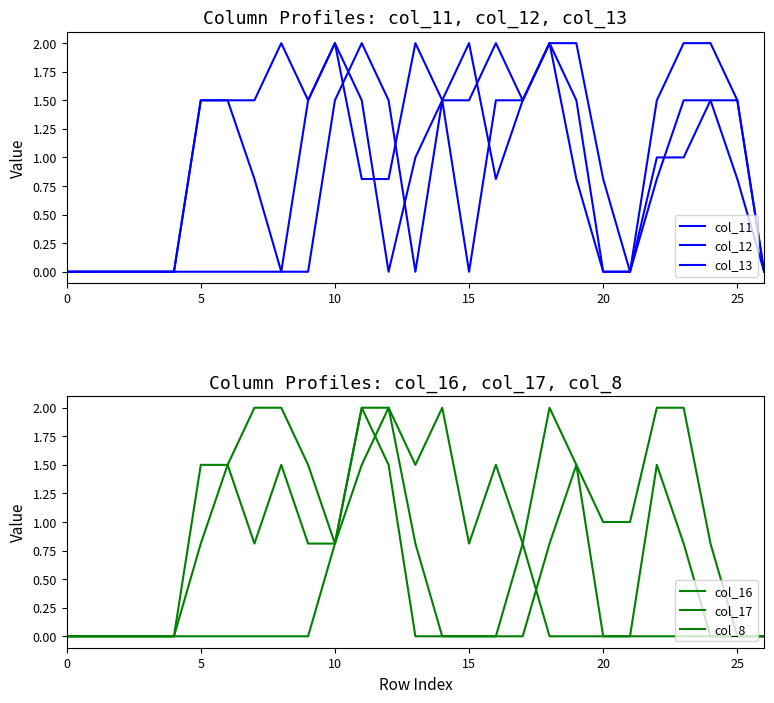

How many times do col_11 and col_8 cross each other?

3